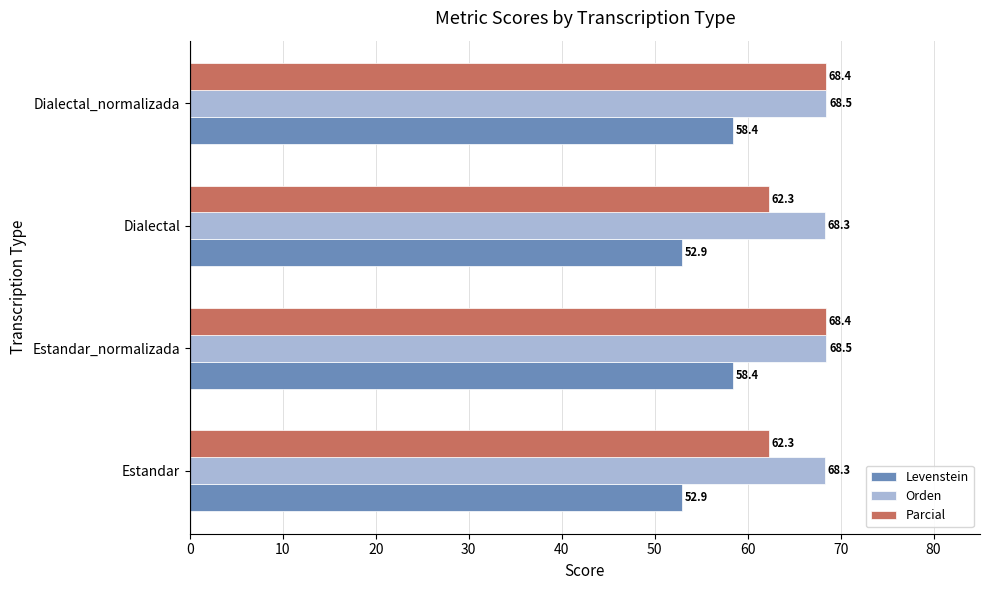

Read the Parcial value at Dialectal.

62.3